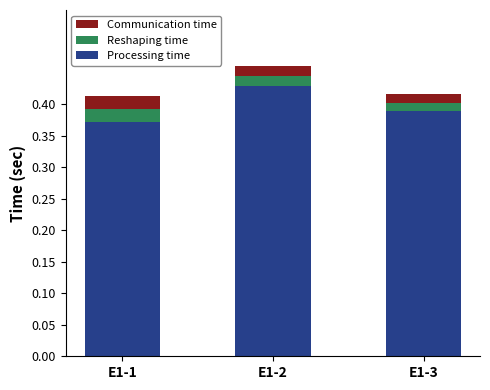

At which category is the sum across all series the highest?

E1-2